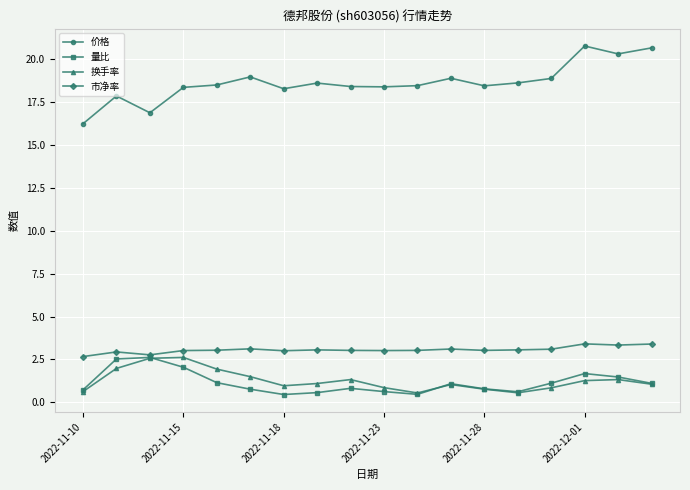

True or false: 换手率 and 价格 cross at least once.

False